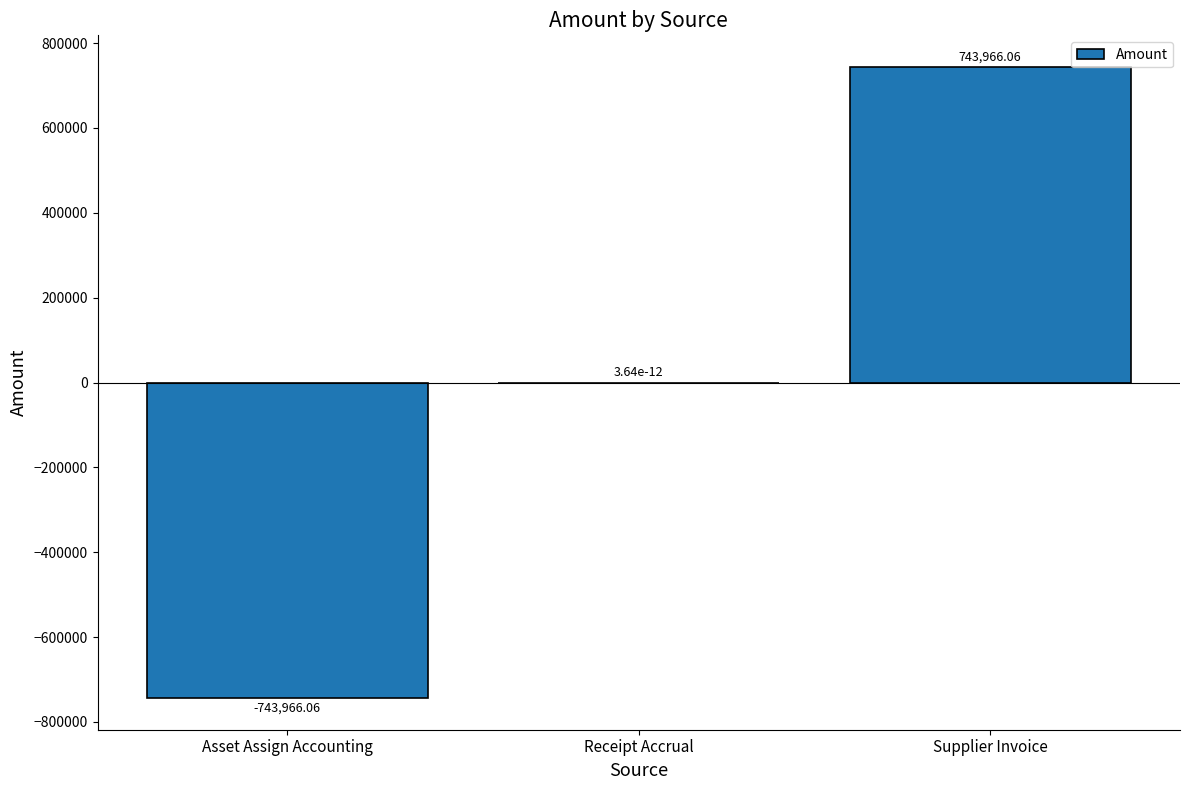

What is the sum of the values at Receipt Accrual and Supplier Invoice?

743966.1